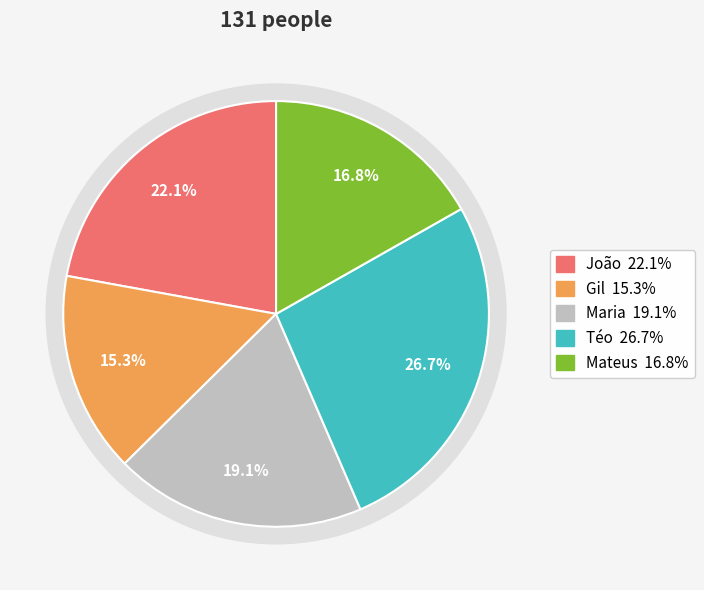

To the nearest percent, what is the difference between the Mateus and Maria slice percentages?

2%